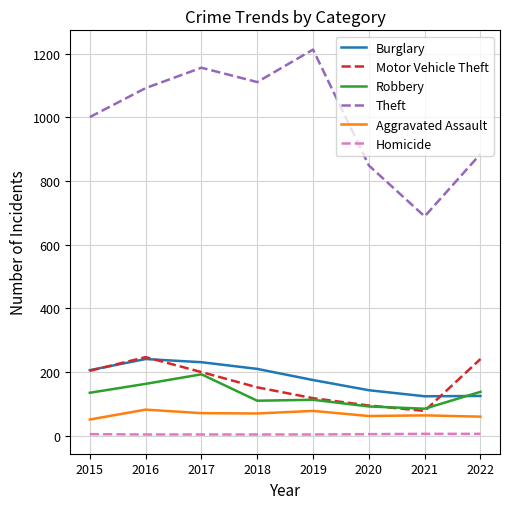

The Theft series shows 317 at 2015. True or false?

False